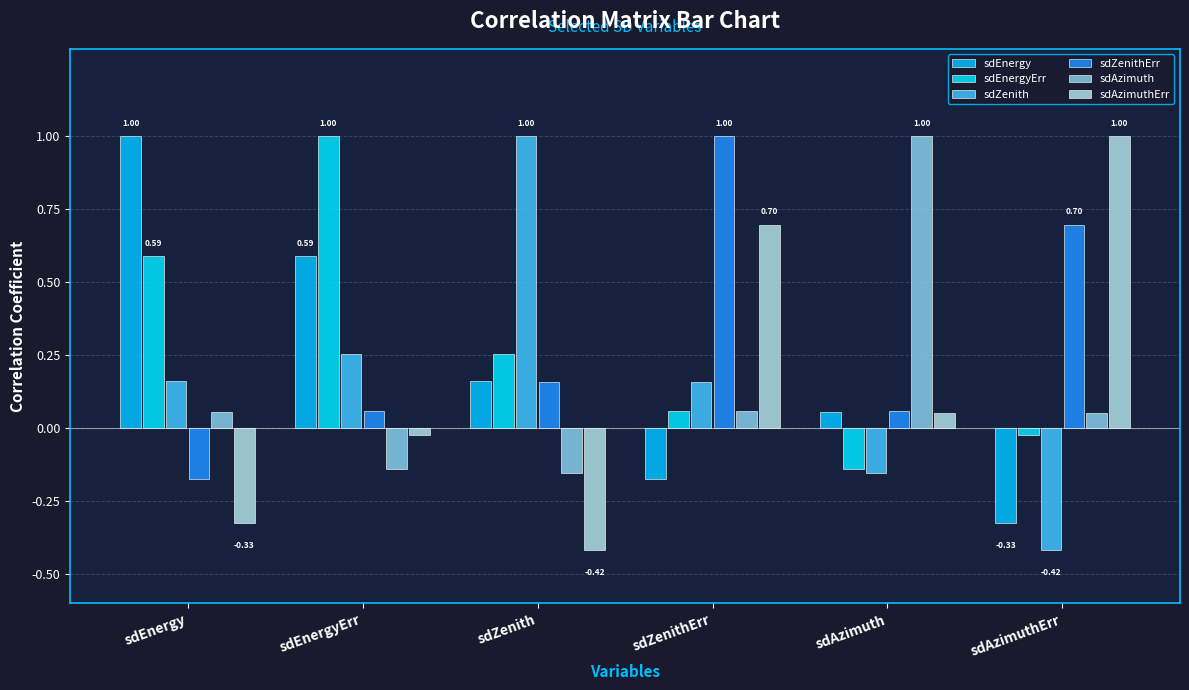

Which category has the highest value across all series?

sdEnergy